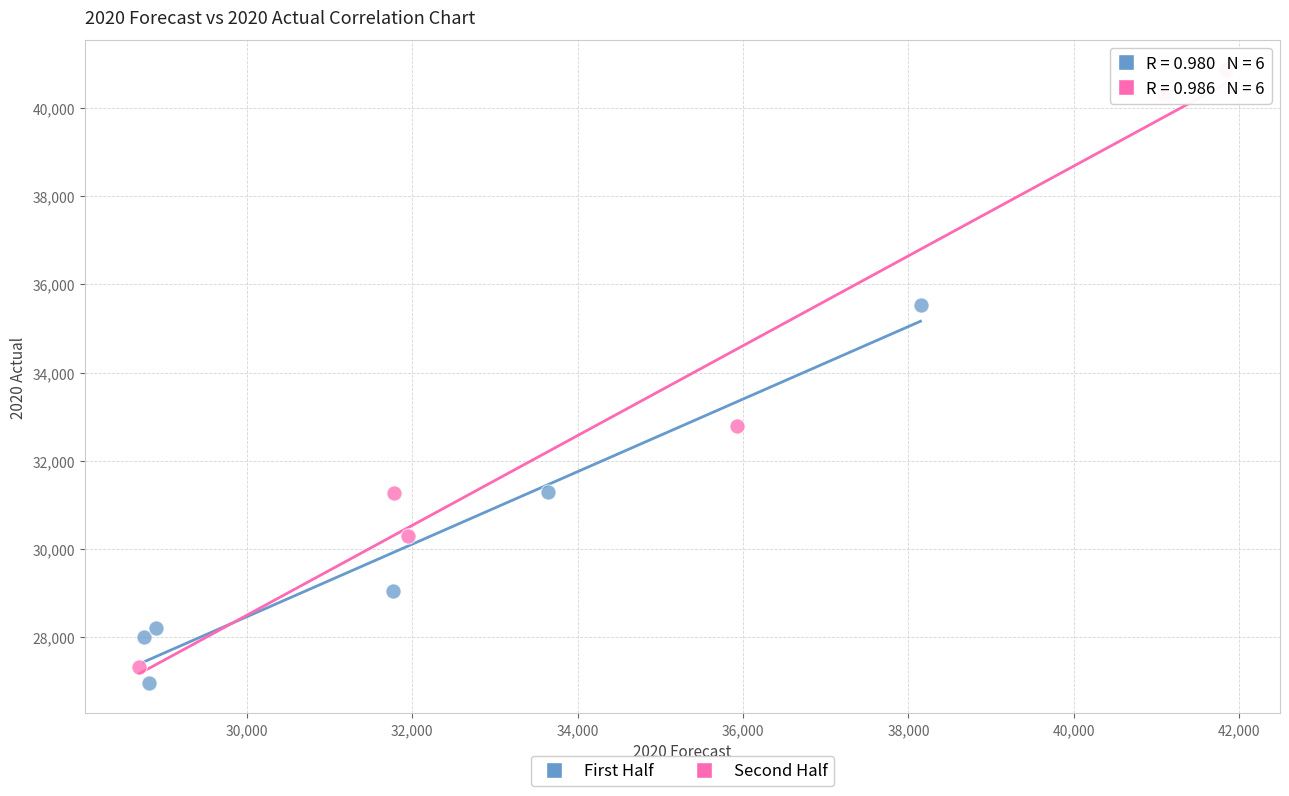

What are all the series names shown in the legend?

First Half, Second Half